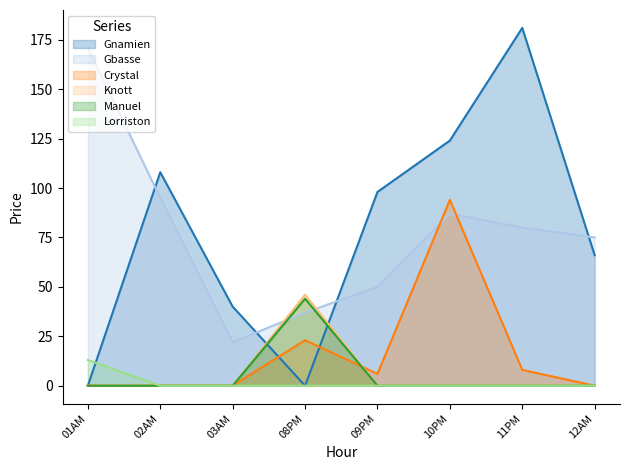

True or false: Gnamien and Lorriston intersect in this chart.

True